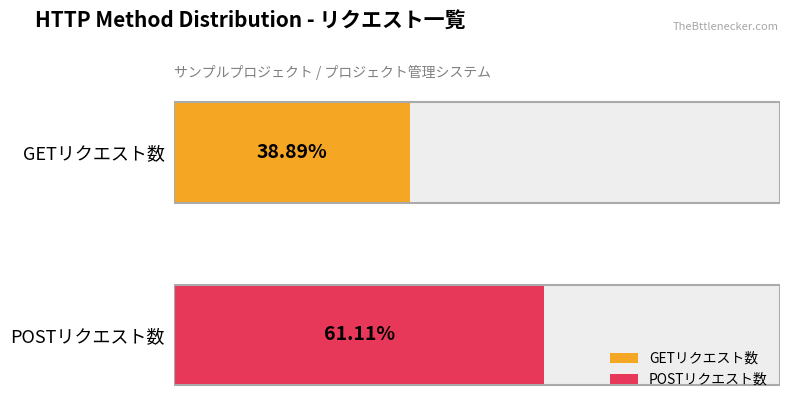

Which series has the largest total across all categories?

POST